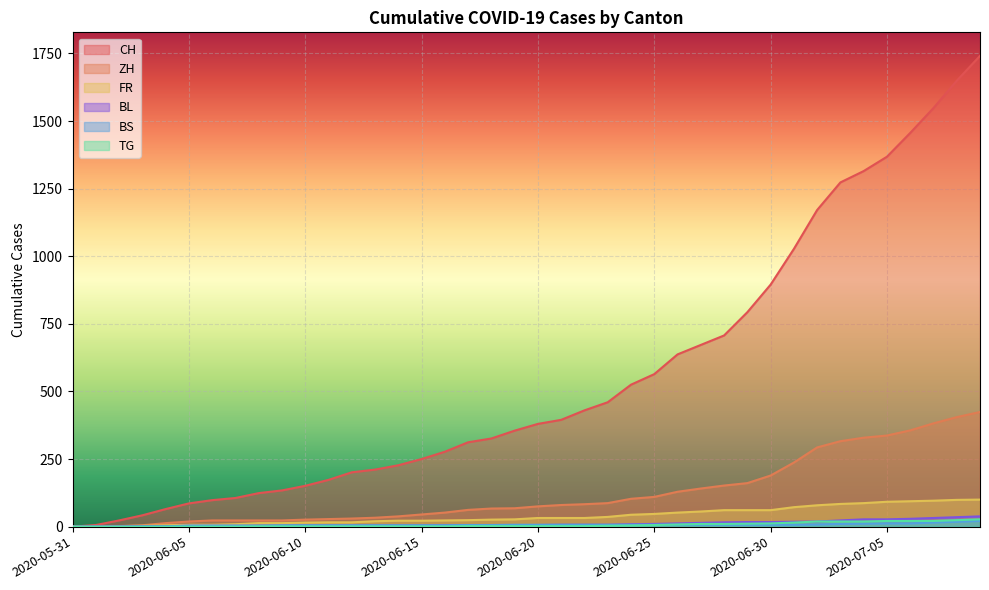

Which series changed the most between 2020-06-08 and 2020-06-24?

CH